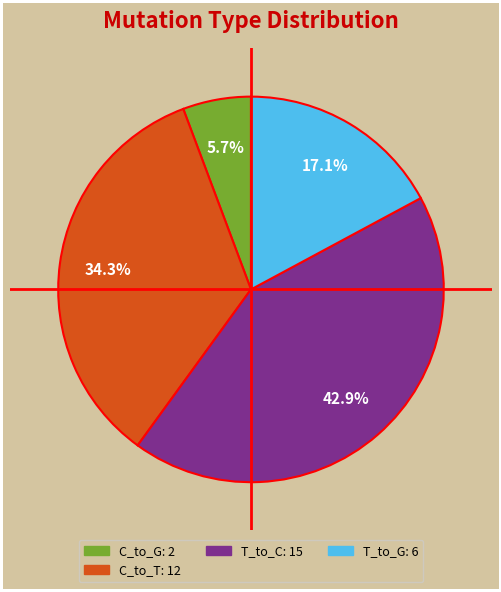

Does any single category account for the majority?

No